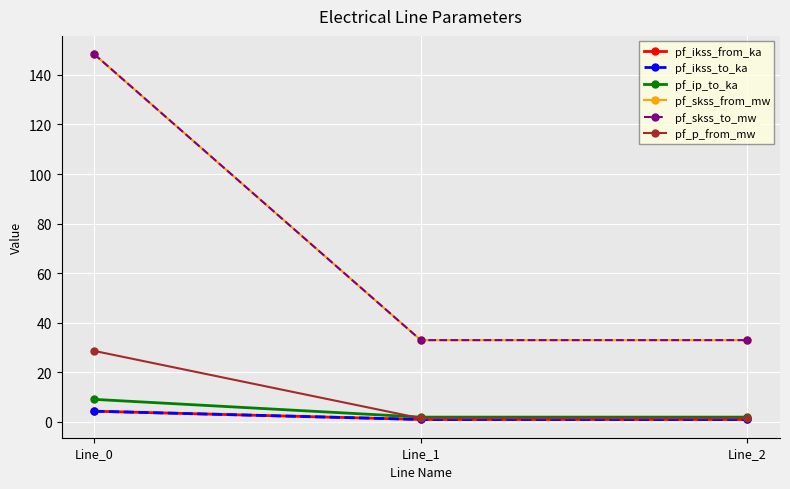

Reading left to right, extract all data points from this chart.

pf_ikss_from_ka: Line_0=4.3	Line_1=1.0	Line_2=1.0
pf_ikss_to_ka: Line_0=4.3	Line_1=1.0	Line_2=1.0
pf_ip_to_ka: Line_0=9.1	Line_1=1.9	Line_2=1.9
pf_skss_from_mw: Line_0=148.4	Line_1=33.0	Line_2=33.0
pf_skss_to_mw: Line_0=148.4	Line_1=33.0	Line_2=33.0
pf_p_from_mw: Line_0=28.6	Line_1=1.4	Line_2=1.4